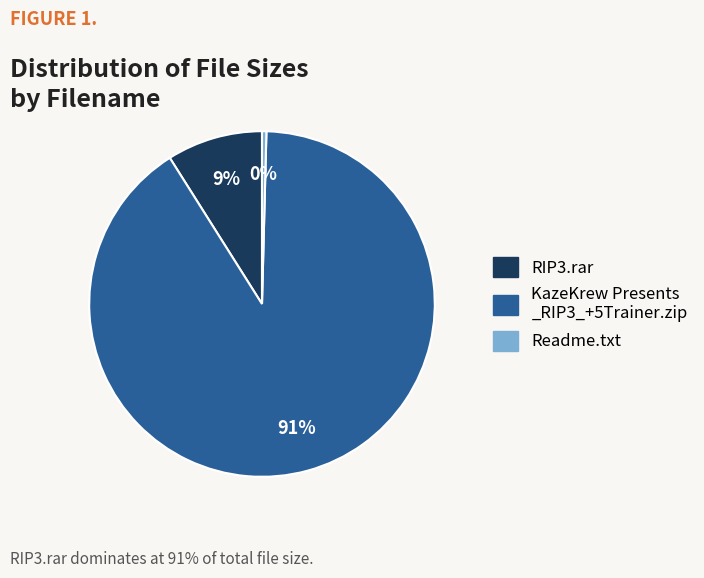

Does any single category account for the majority?

Yes